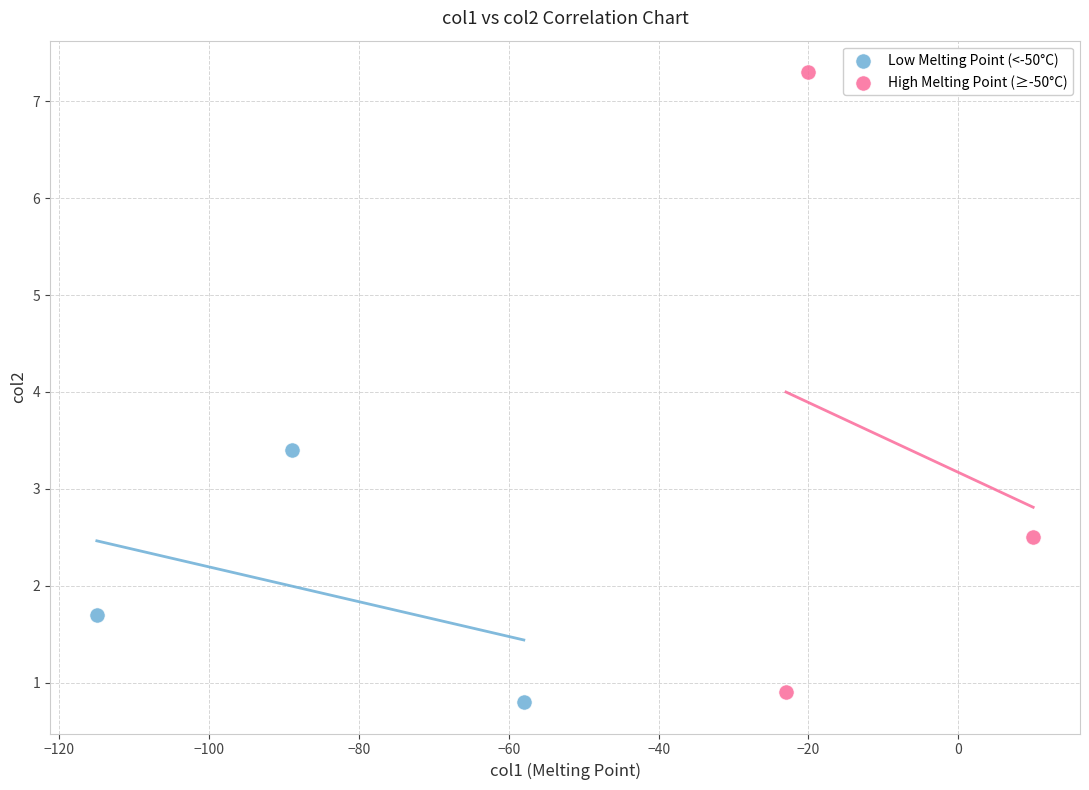

Which series has the widest spread of Y values?

High Melting Point (≥-50°C)